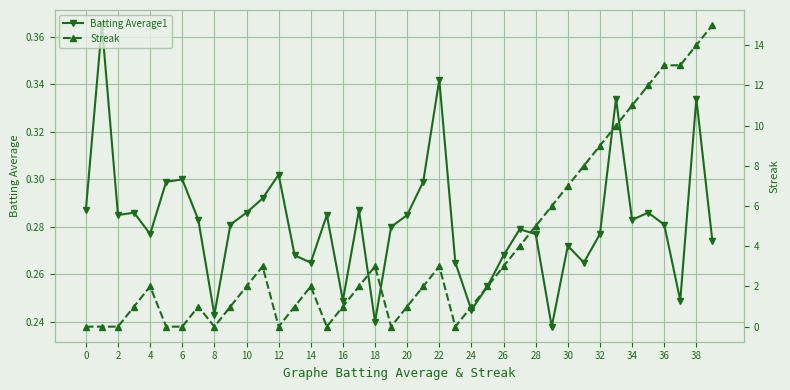

True or false: Batting Average1 has more than 1 points higher than both neighbors.

True